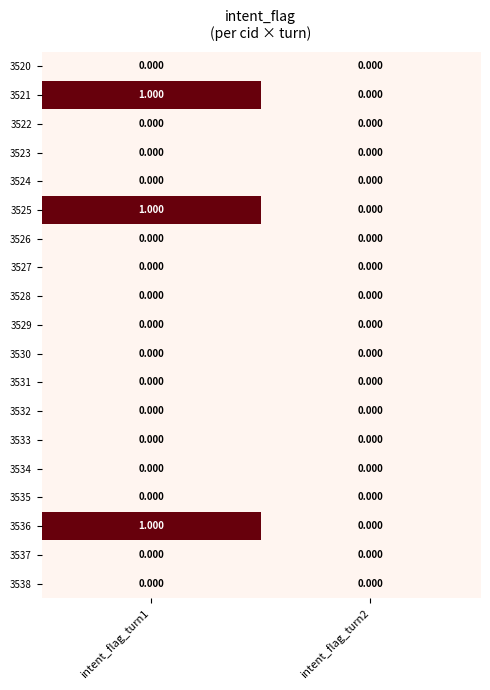

Is the value of 3521 at intent_flag_turn1 greater than the value of 3533 at intent_flag_turn2?

Yes